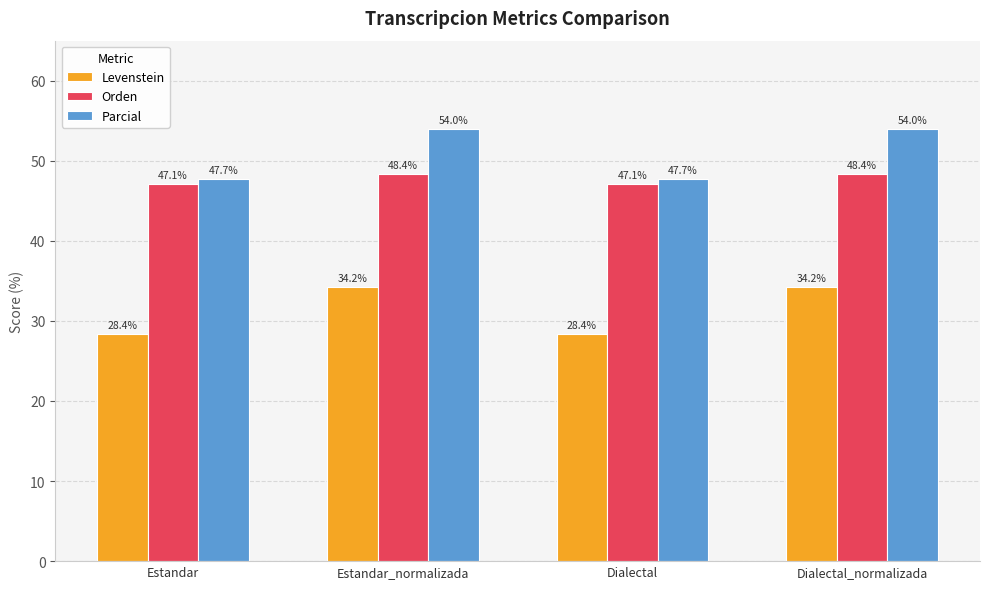

The Parcial series shows 12.3 at Dialectal_normalizada. True or false?

False